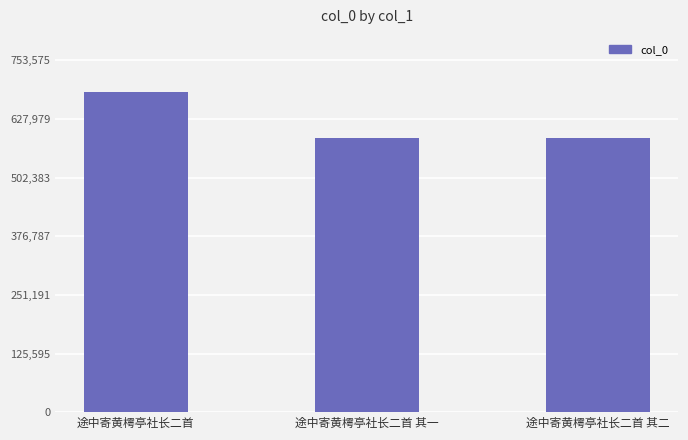

At which label does the data first exceed 587782?

途中寄黄樗亭社长二首